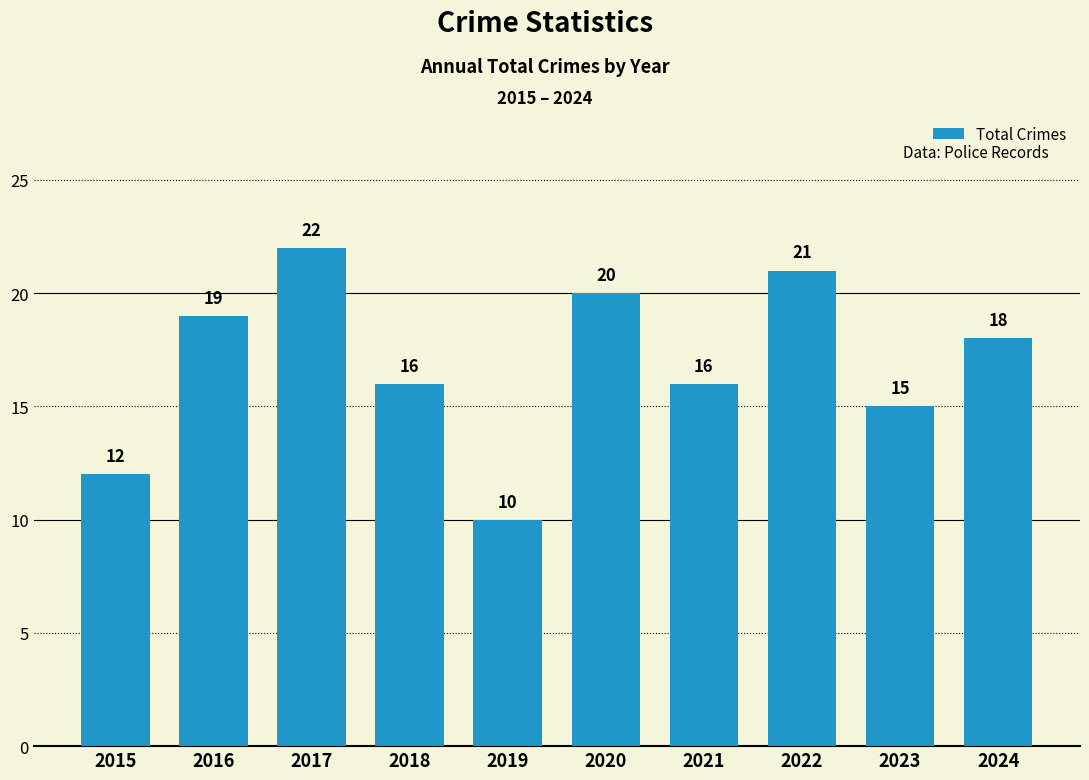

True or false: the data shows 31 at 2017.

False